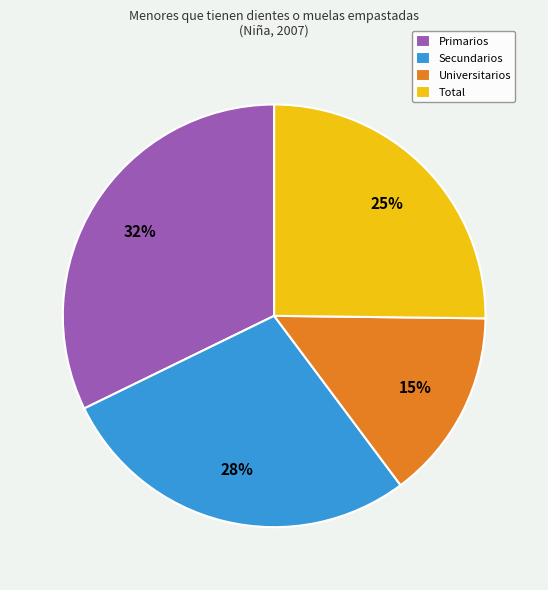

Do Total and Secundarios together represent more than half of the pie?

Yes